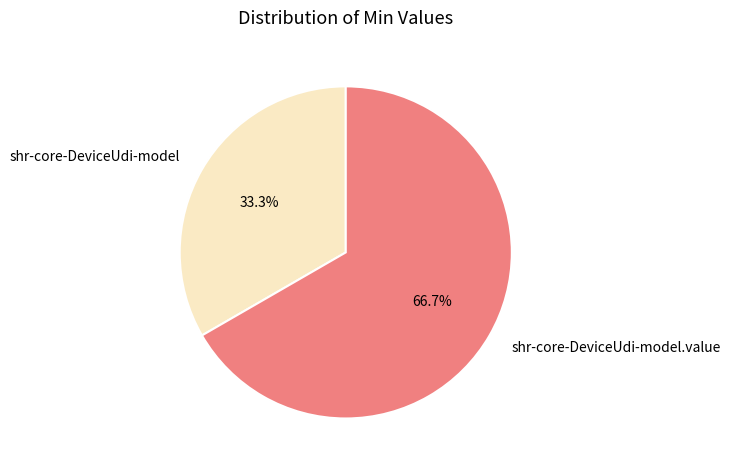

Which category has the smallest portion of the pie?

shr-core-DeviceUdi-model